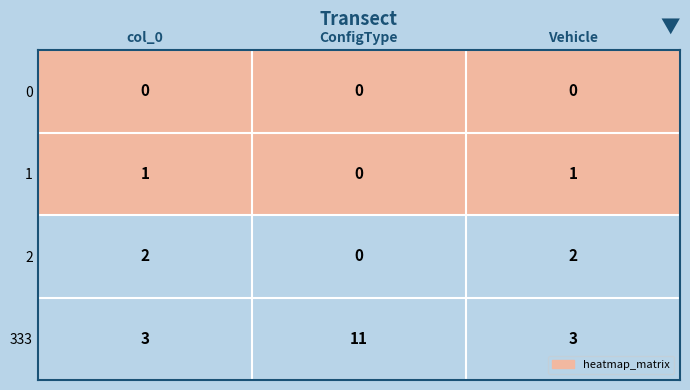

How many data points does each series have?

3